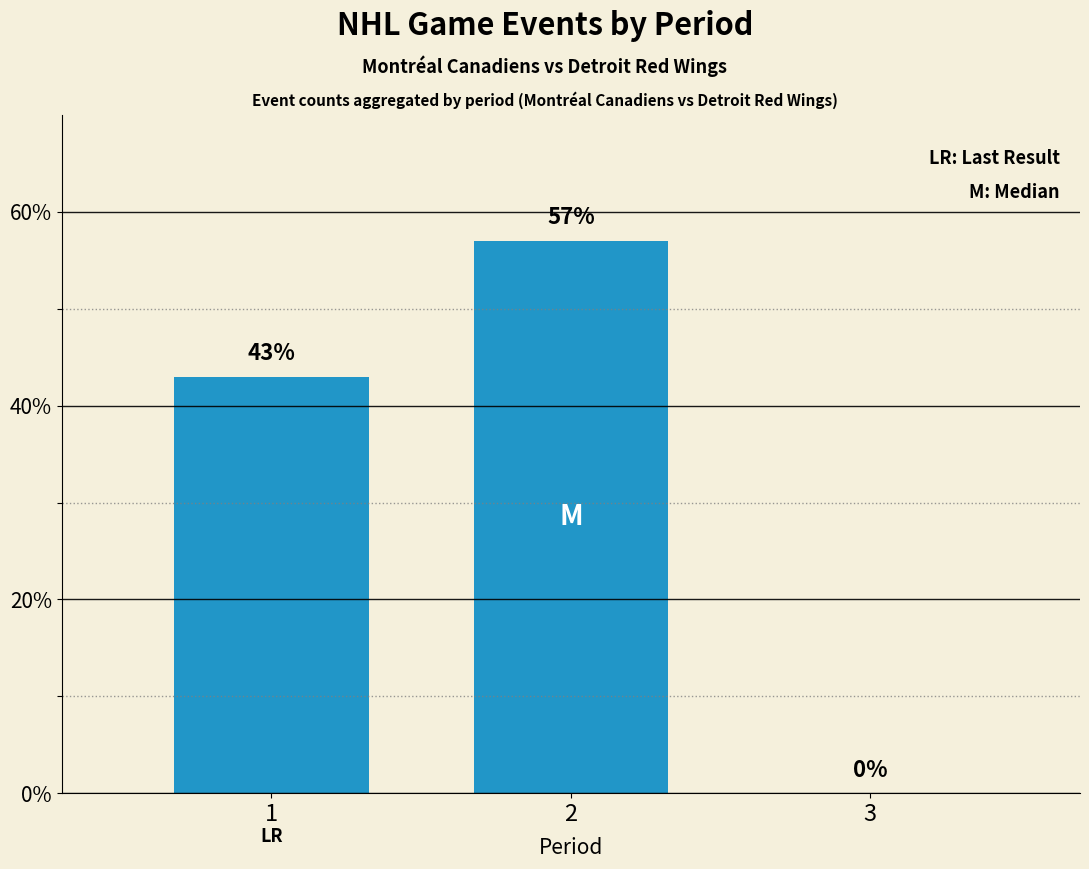

What is the change in value from 1 to 3?

-43